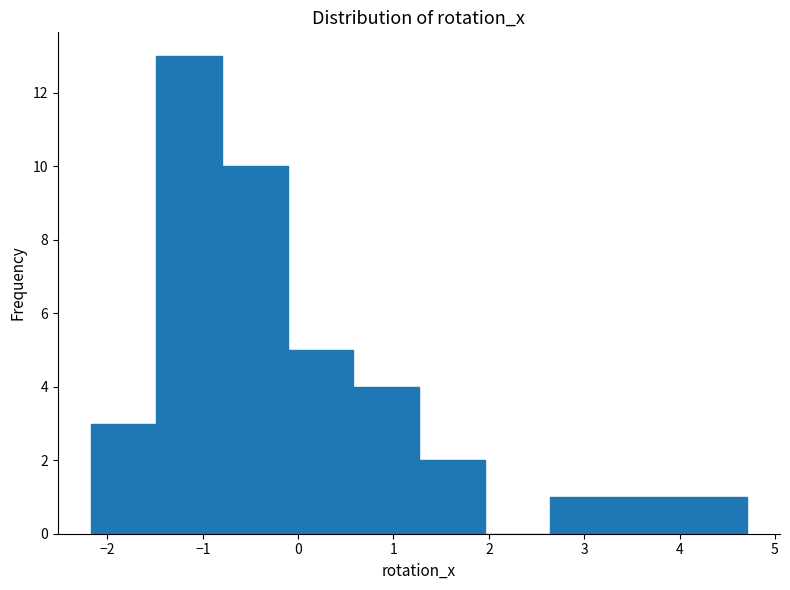

Reading left to right, list every bar in this chart as the range it spans on the x-axis followed by its height. Neither the bar edges nor the heights are printed on the chart, so give them approximately, as read against the axes.

-2.2 to -1.5: 3
-1.5 to -0.8: 13
-0.8 to -0.1: 10
-0.1 to 0.6: 5
0.6 to 1.3: 4
1.3 to 2.0: 2
2.0 to 2.6: 0
2.6 to 3.3: 1
3.3 to 4.0: 1
4.0 to 4.7: 1